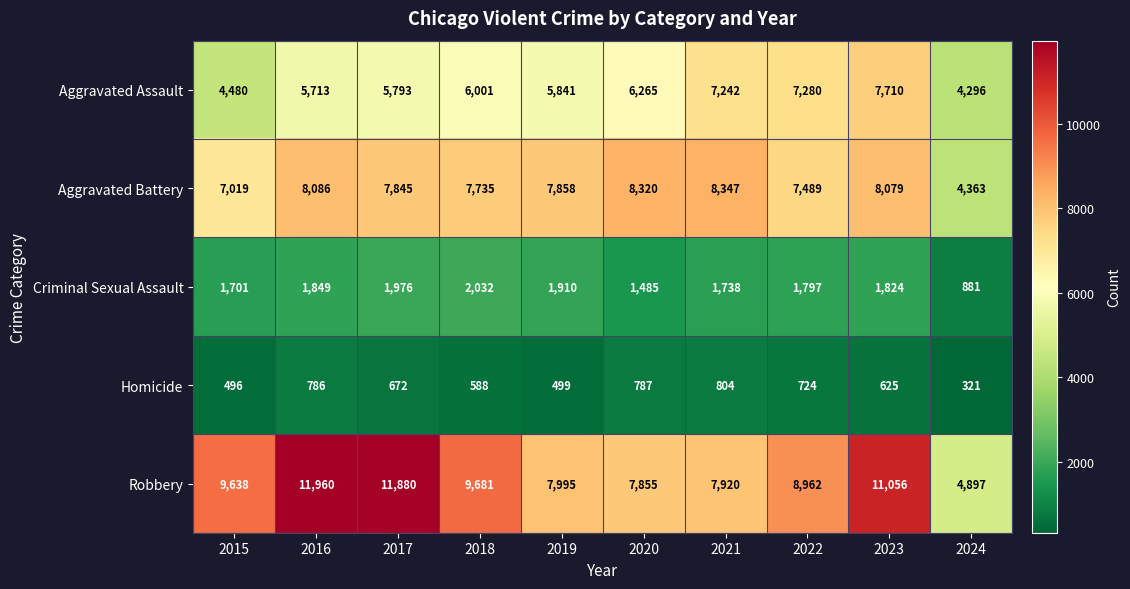

Which series changed the most between 2015 and 2017?

Robbery